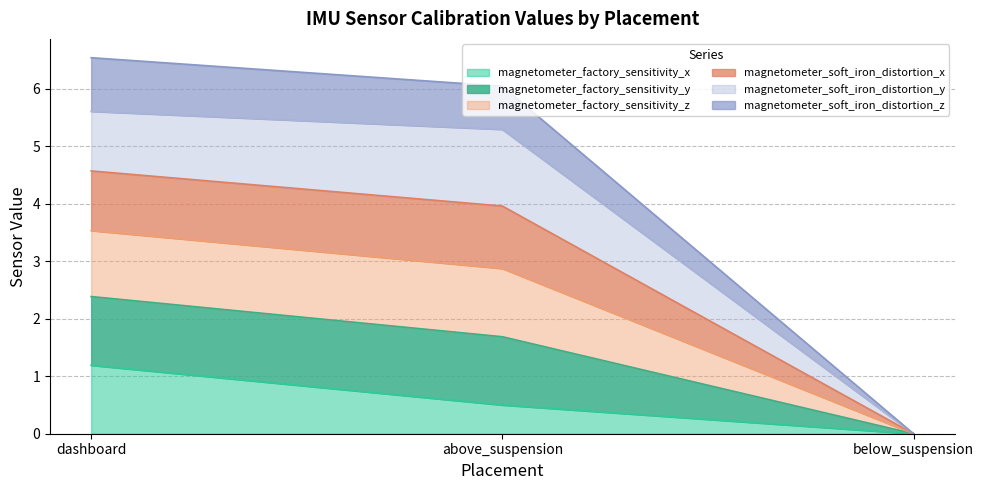

What are all the series names shown in the legend?

magnetometer_factory_sensitivity_x, magnetometer_factory_sensitivity_y, magnetometer_factory_sensitivity_z, magnetometer_soft_iron_distortion_x, magnetometer_soft_iron_distortion_y, magnetometer_soft_iron_distortion_z